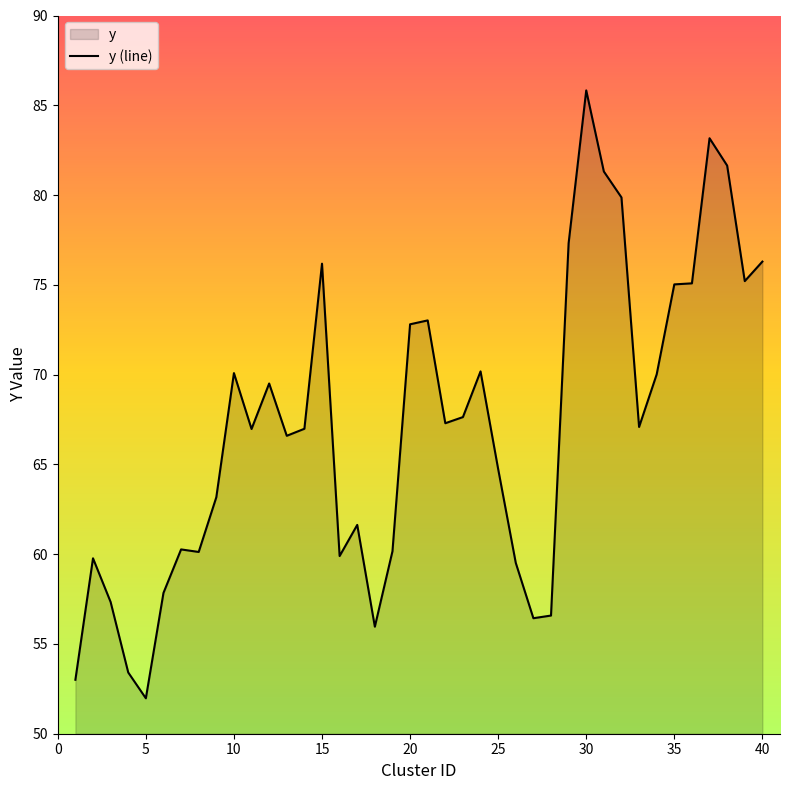

What is the ratio of the value at 10 to the value at 15?

0.9